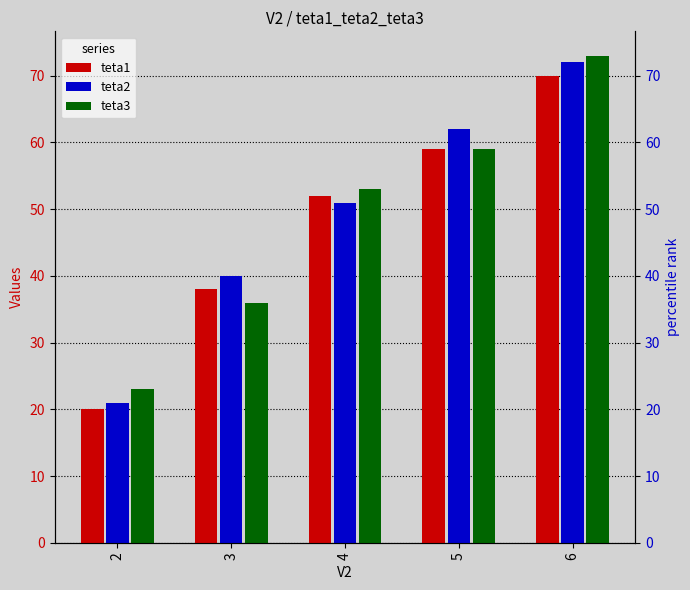

How many categories are shown in the chart?

5